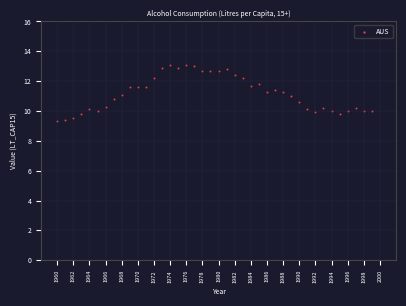

What is the range of X values (max minus min)?

39.0